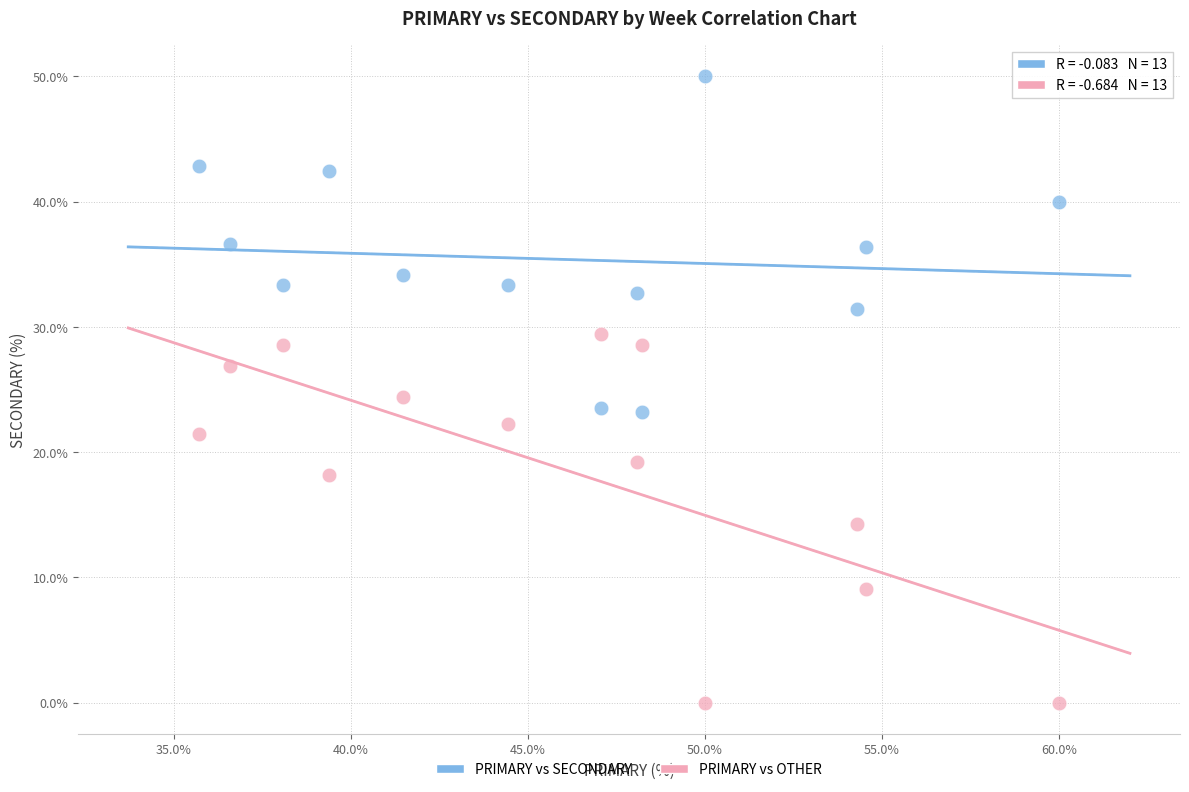

Across all data points, what is the range of Y values (max minus min)?

50.0